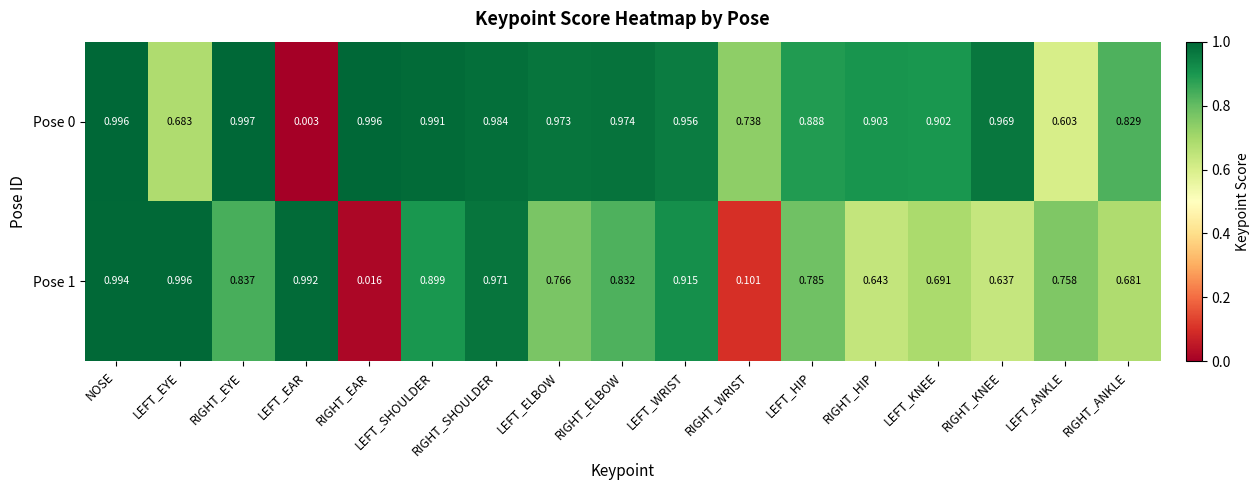

Where is Pose 0 nearest to the value 0?

LEFT_EAR